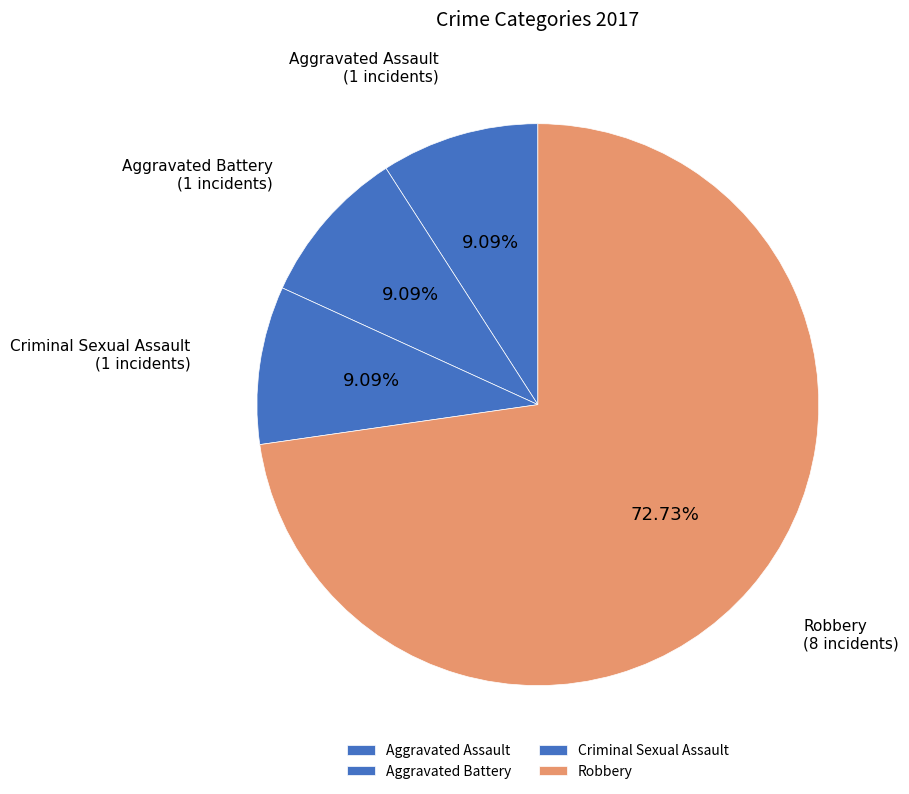

Is the sum of Robbery and Aggravated Battery greater than half?

Yes